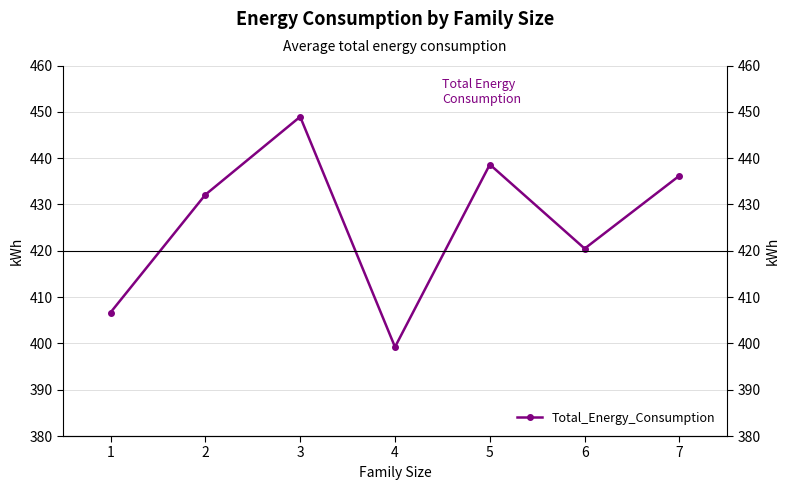

At which category does the data reach its first local valley?

4